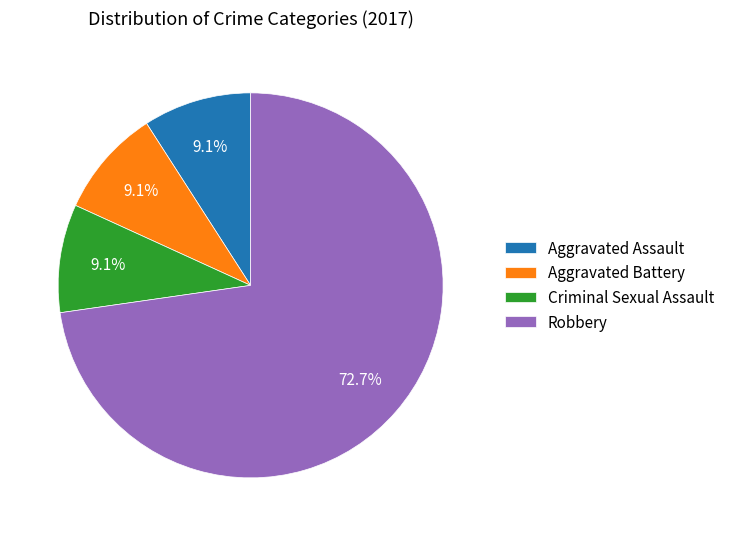

To the nearest percent, what is the difference between the largest and smallest slice percentages?

64%